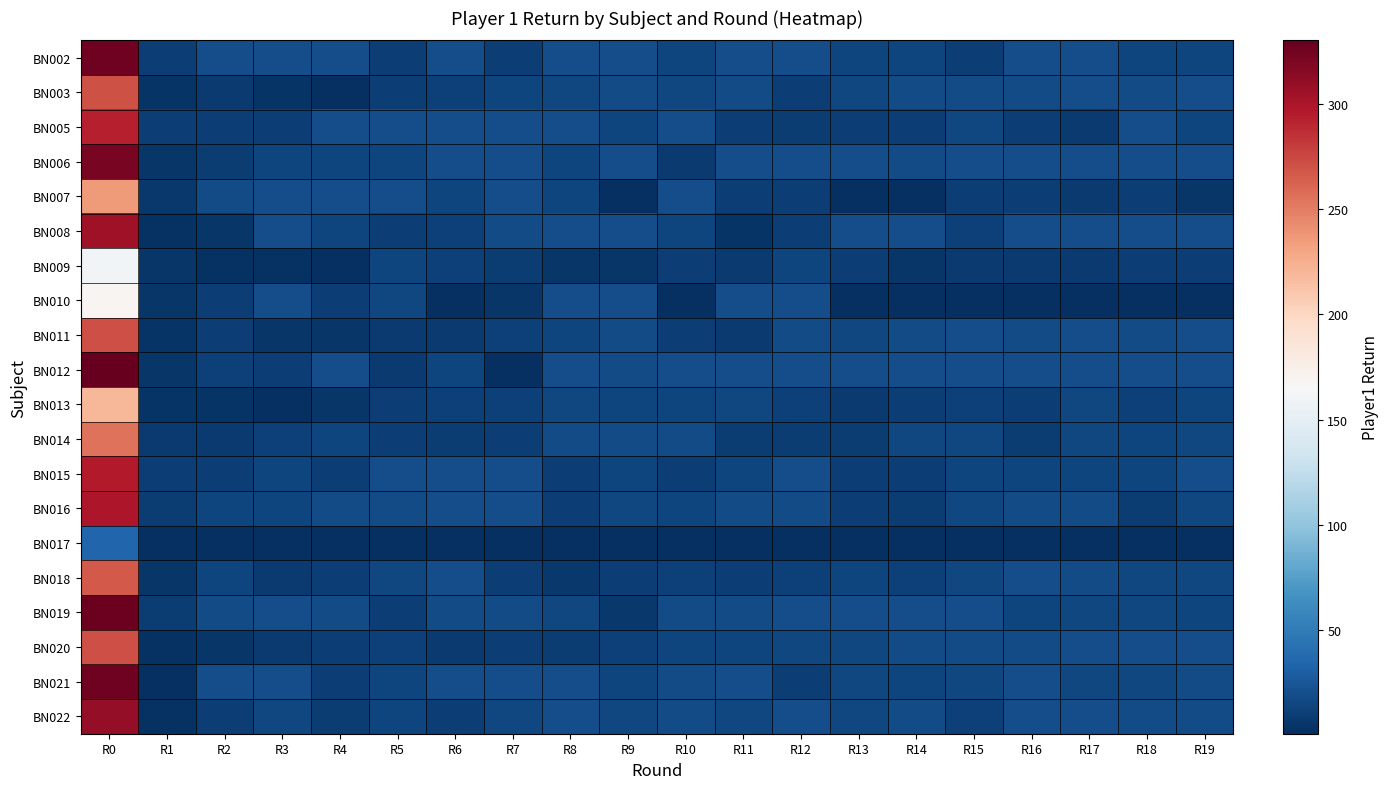

Which series has the largest range (max minus min)?

BN012